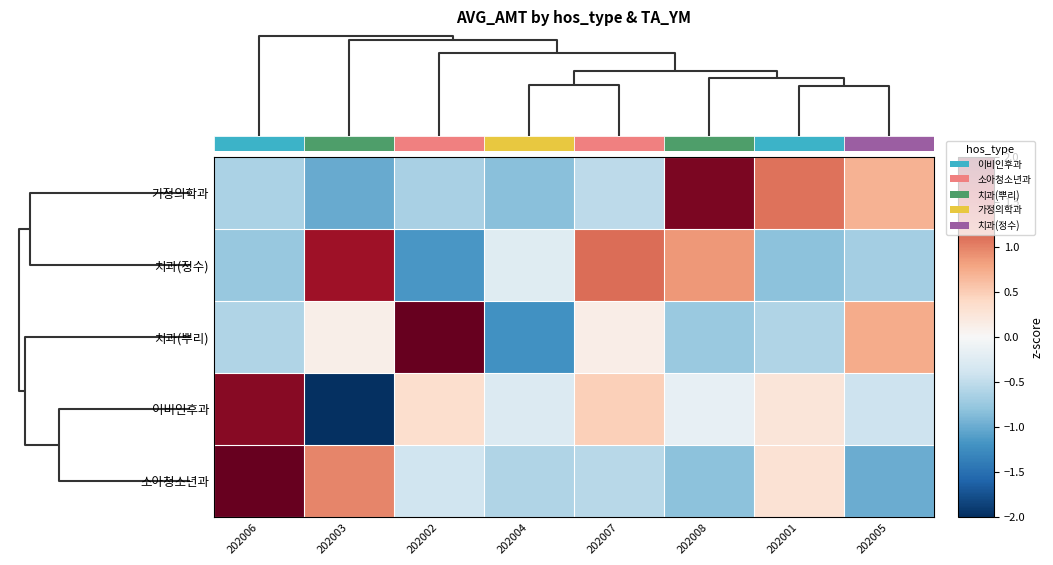

Reading left to right, extract all data points from this chart.

가정의학과: 202006=-0.6	202003=-1.0	202002=-0.6	202004=-0.8	202007=-0.5	202008=1.9	202001=1.1	202005=0.7
치과(정수): 202006=-0.8	202003=1.7	202002=-1.2	202004=-0.2	202007=1.1	202008=0.9	202001=-0.8	202005=-0.7
치과(뿌리): 202006=-0.6	202003=0.1	202002=2.2	202004=-1.2	202007=0.1	202008=-0.7	202001=-0.6	202005=0.7
이비인후과: 202006=1.8	202003=-2.0	202002=0.3	202004=-0.3	202007=0.5	202008=-0.2	202001=0.2	202005=-0.4
소아청소년과: 202006=2.1	202003=1.0	202002=-0.4	202004=-0.6	202007=-0.6	202008=-0.8	202001=0.3	202005=-1.0